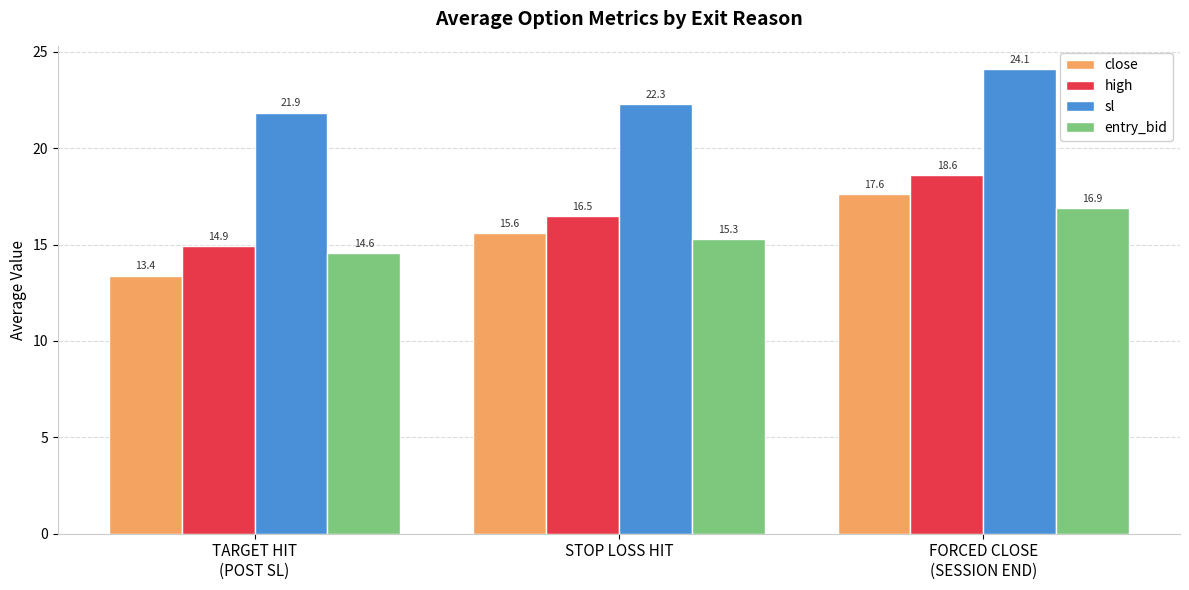

What is the difference between the second highest and minimum values in the close series?

2.2